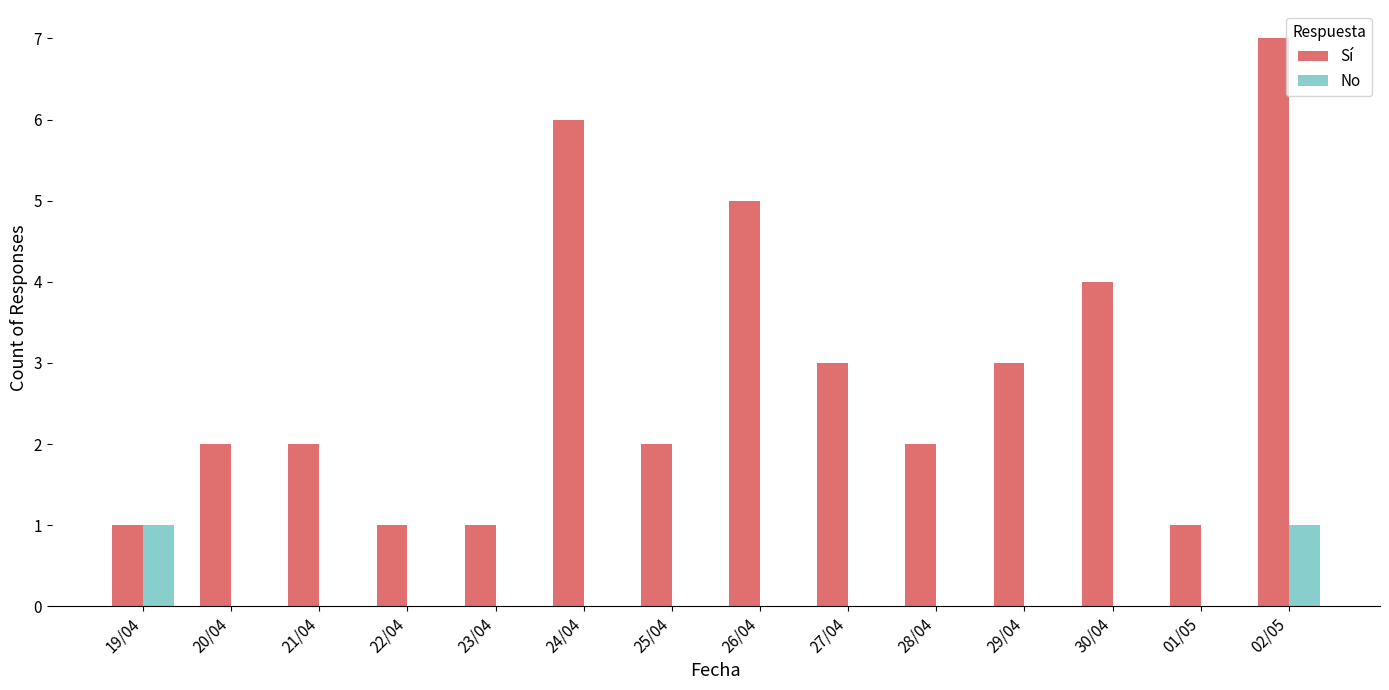

Is it true that No equals 0 at 24/04?

True